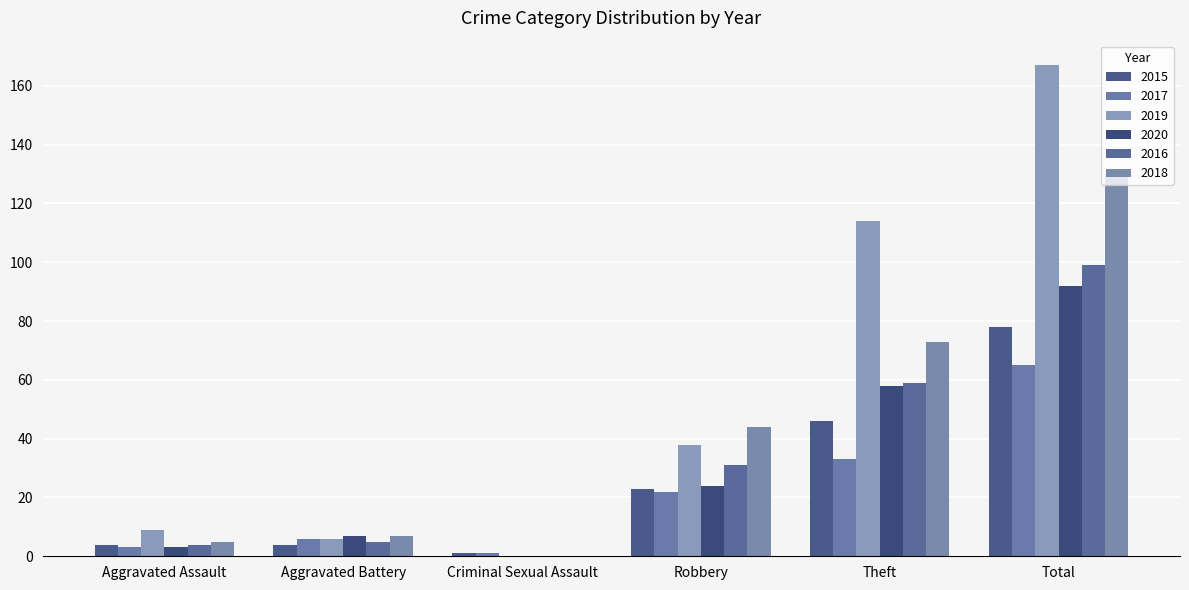

What is the maximum value shown in the chart?

167